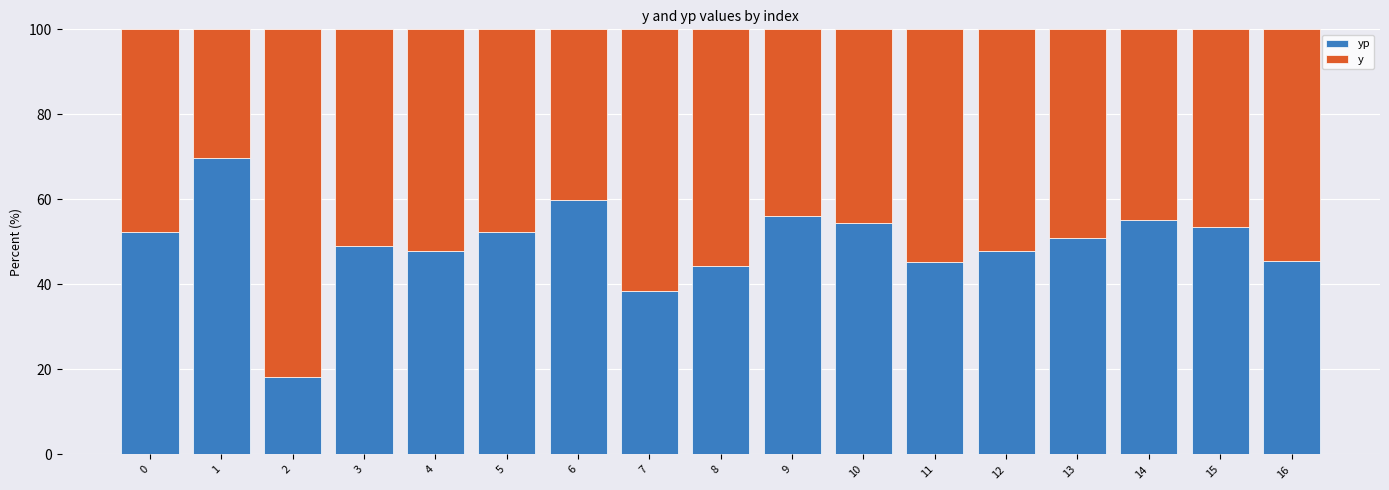

What is the total value across all series at 11?

100.0